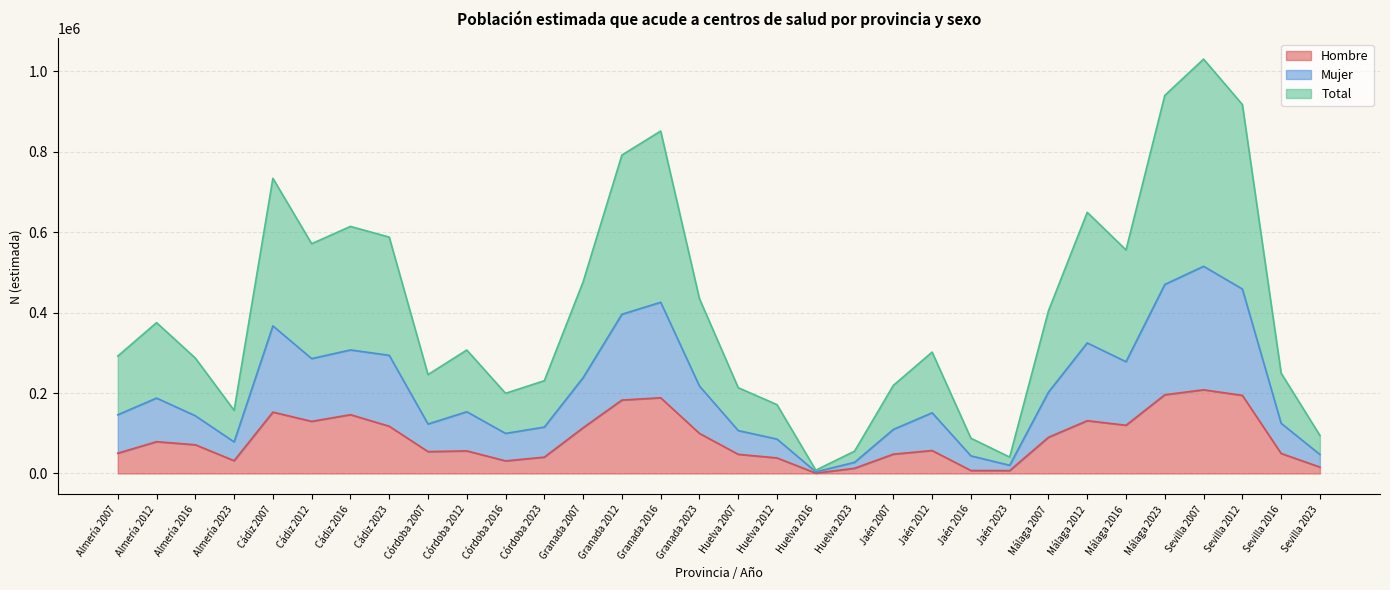

What is the average value of the Total series?

409120